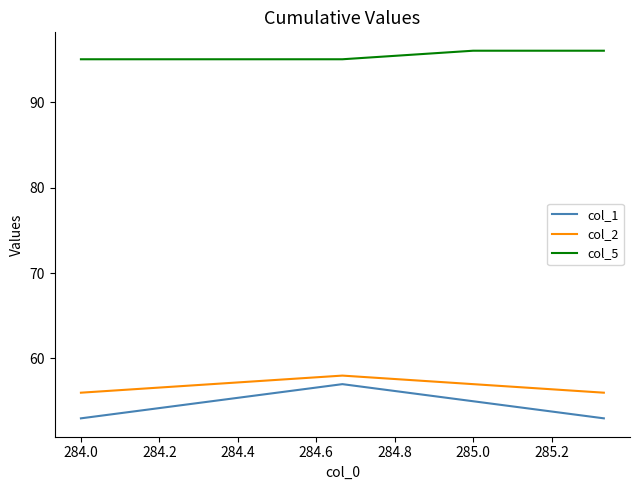

True or false: col_2 and col_5 cross at least once.

False